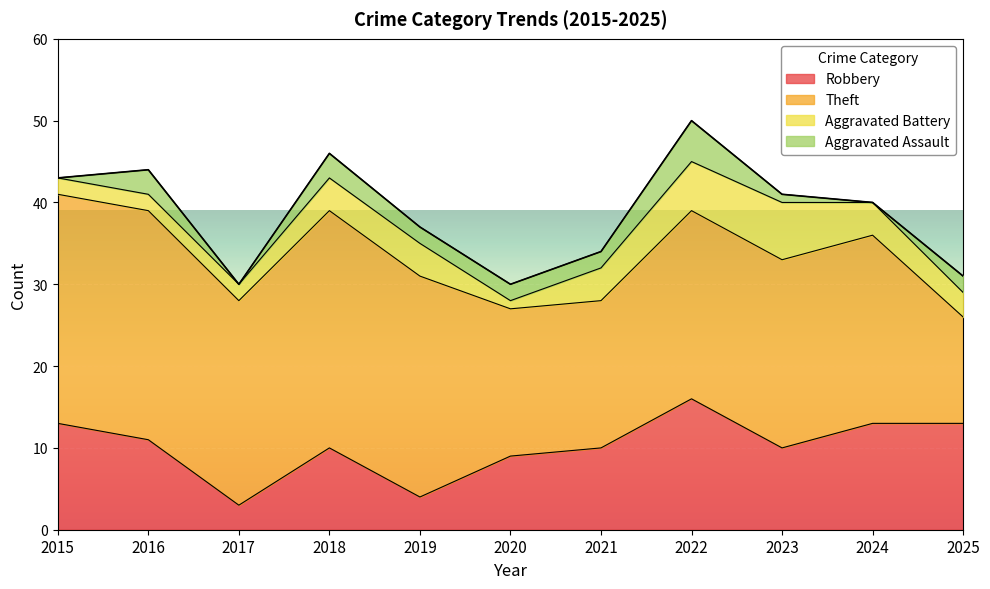

What is the value of the Aggravated Assault point at the 6th from the left?

2